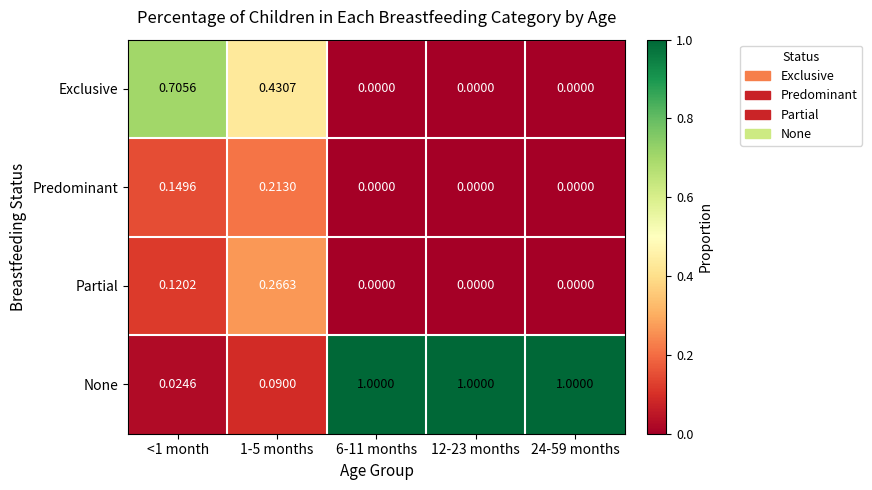

Which series changed the most between <1 month and 24-59 months?

None